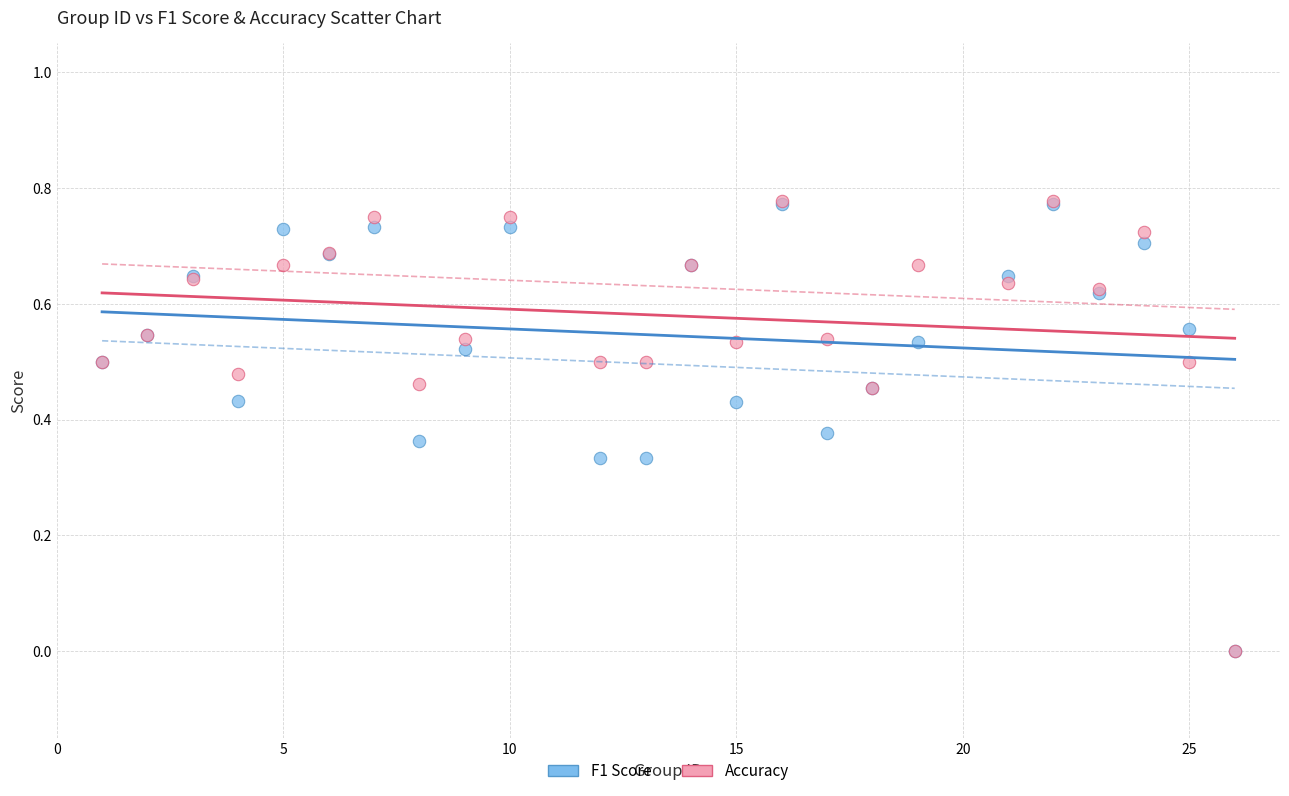

Which series has the largest Y range (max minus min)?

Accuracy